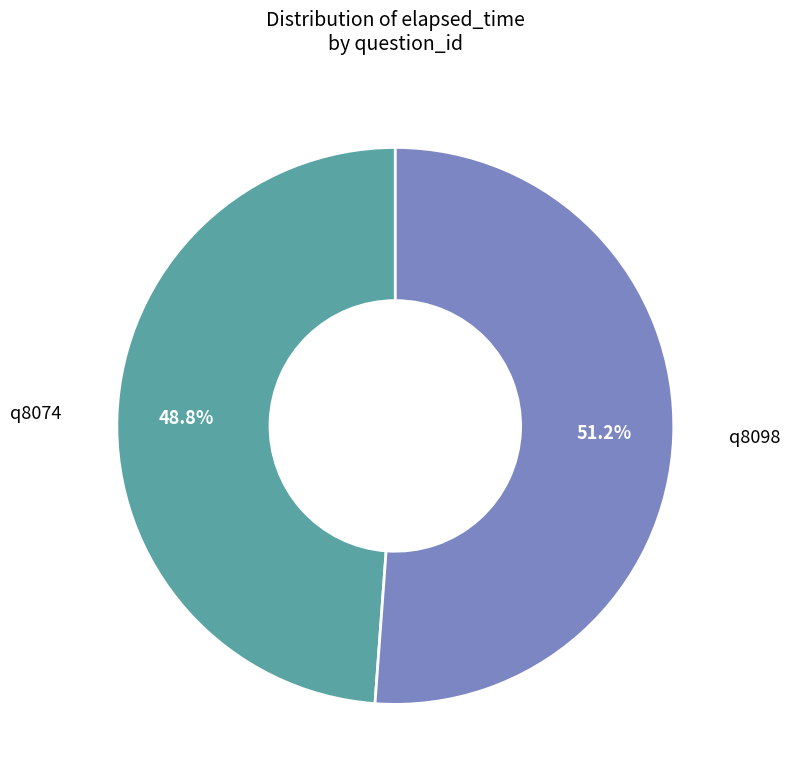

Which has a higher value, q8074 or q8098?

q8098